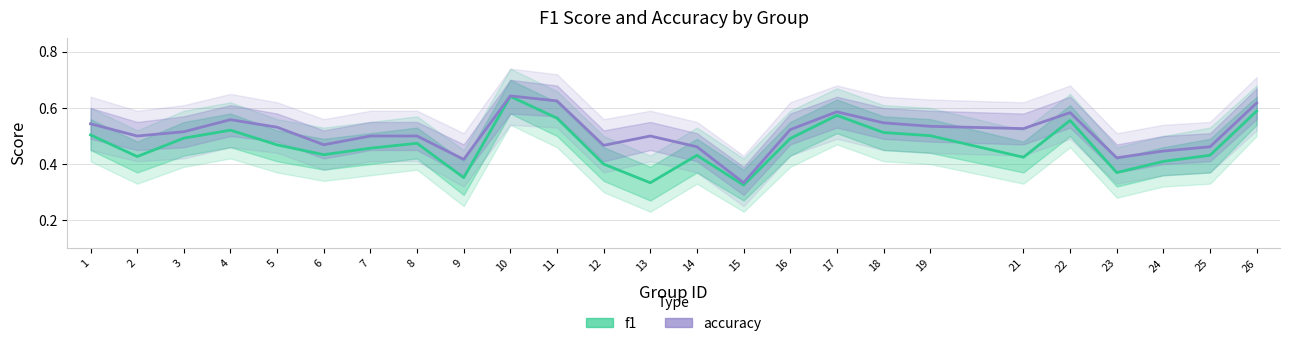

What is the sum of the f1 values at 16 and 22?

1.0